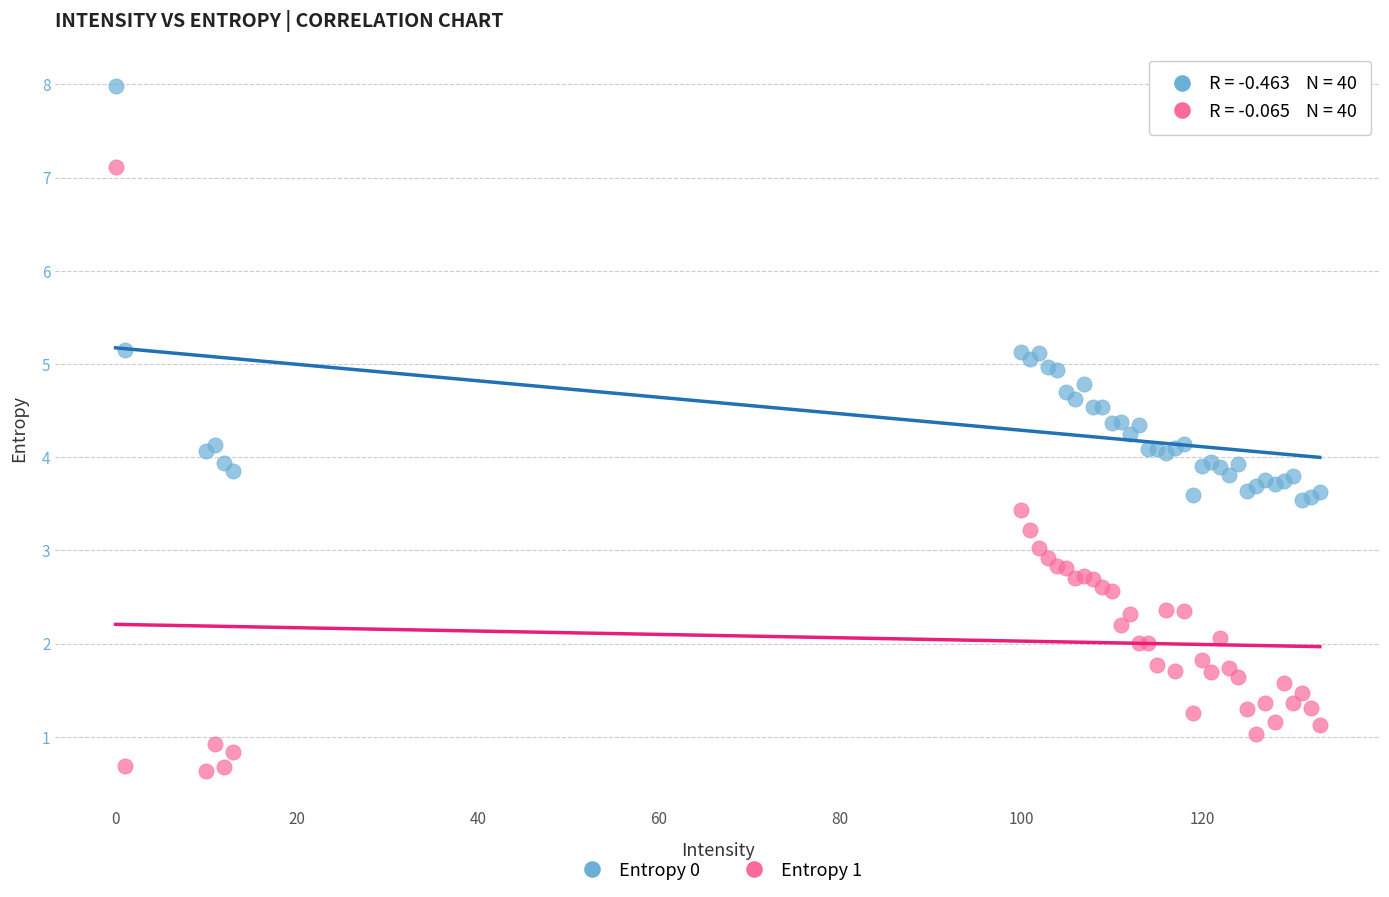

What are all the series names shown in the legend?

Entropy 0, Entropy 1